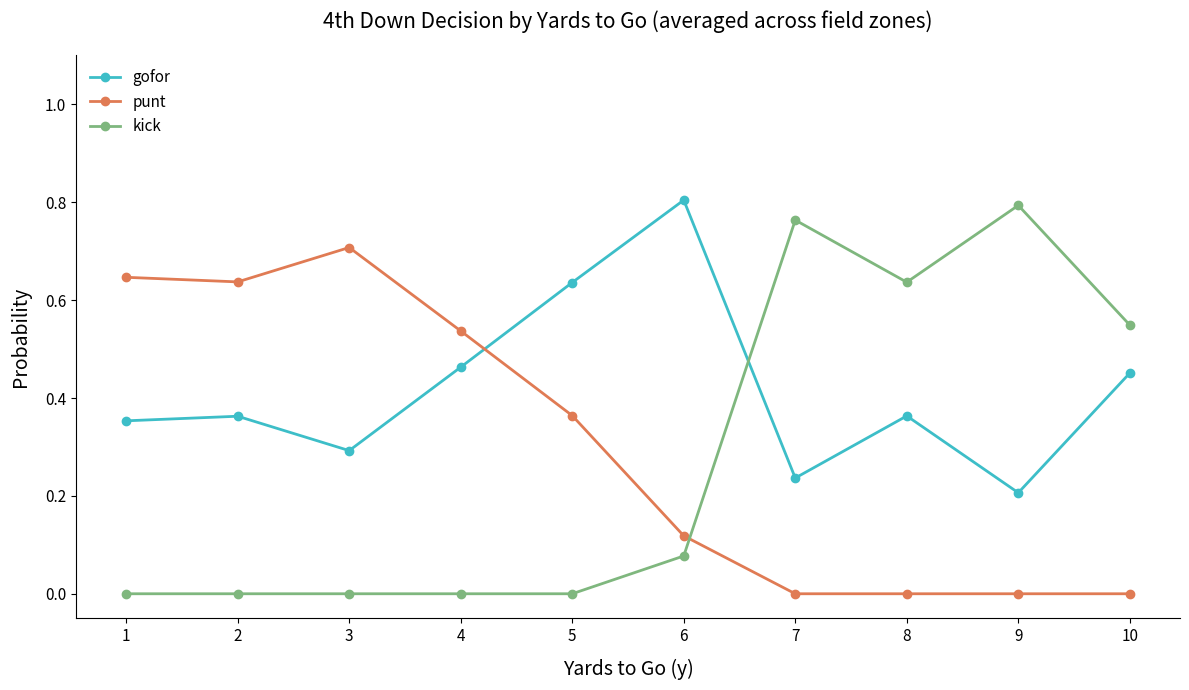

Count the gofor values in the range 0 to 1.

10